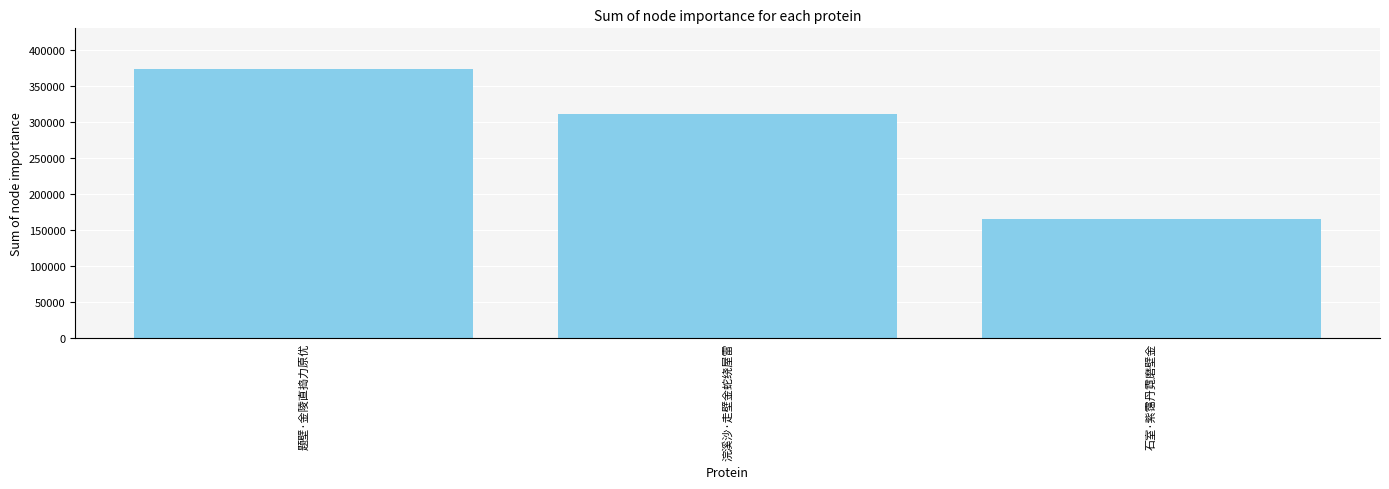

What is the greatest value displayed?

373668